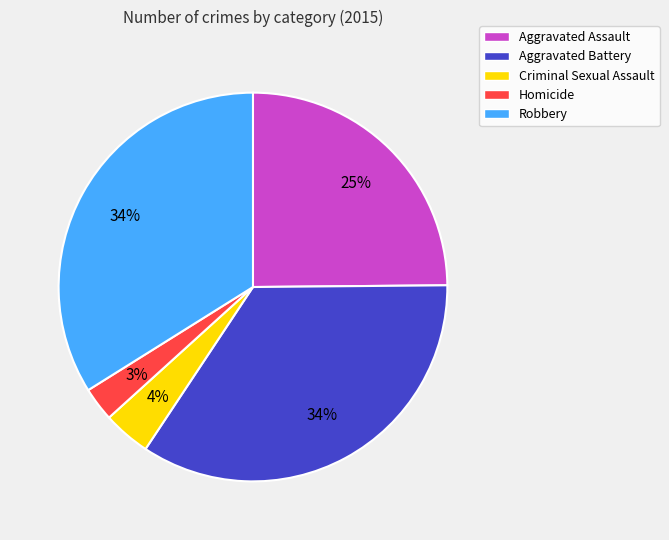

To the nearest percent, what is the difference between the Homicide and Aggravated Assault slice percentages?

22%